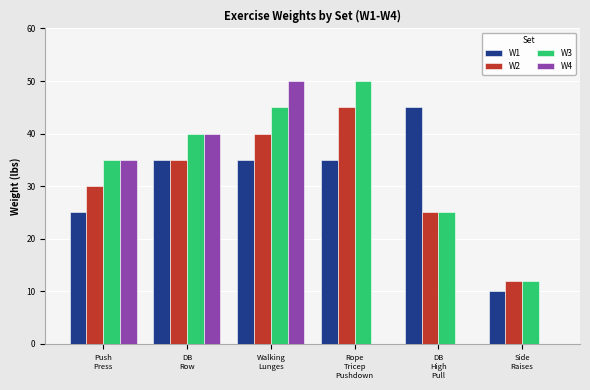

Are the bars grouped side by side (vs. stacked)?

Yes